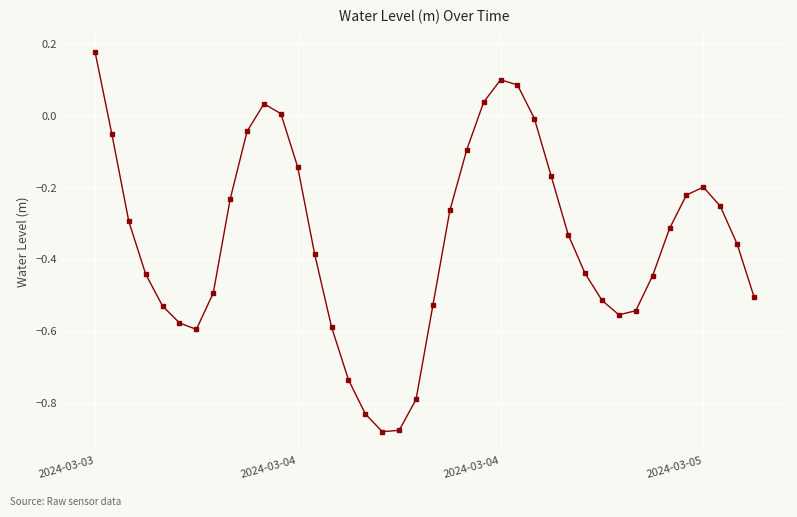

True or false: there are more than 2 points higher than both neighbors.

True